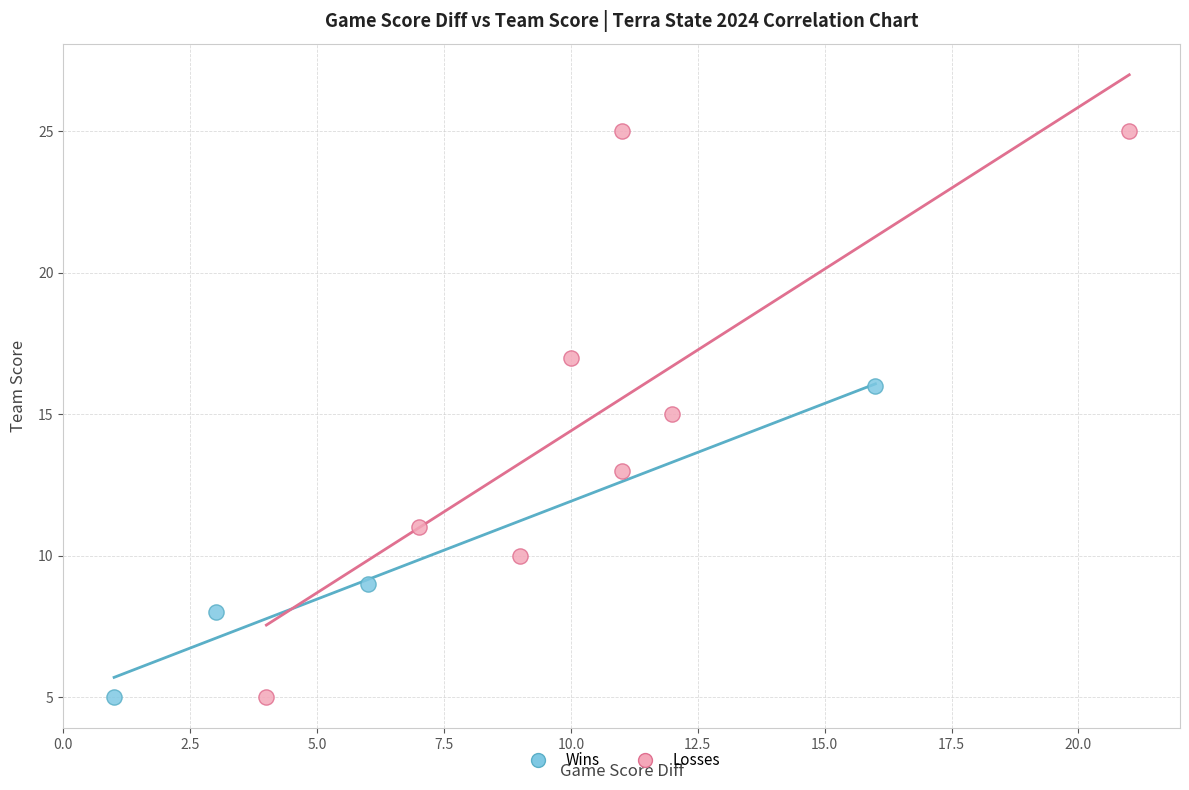

What are all the series names shown in the legend?

Wins, Losses